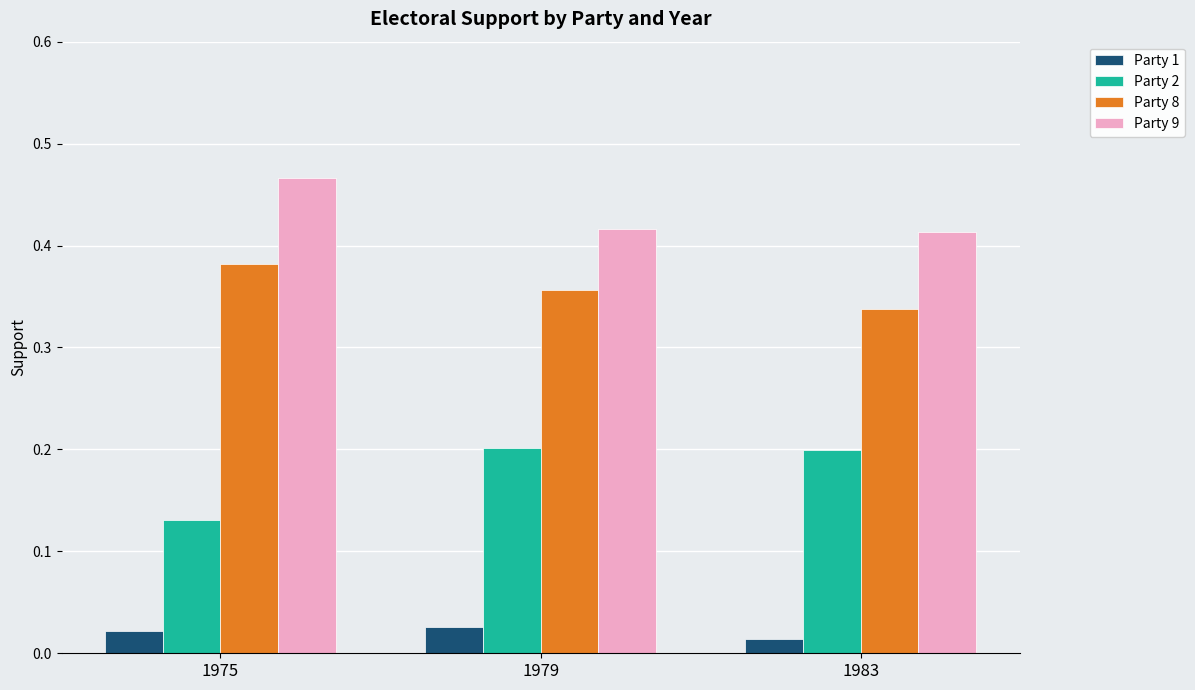

Where is Party 8 nearest to the value 0?

1983